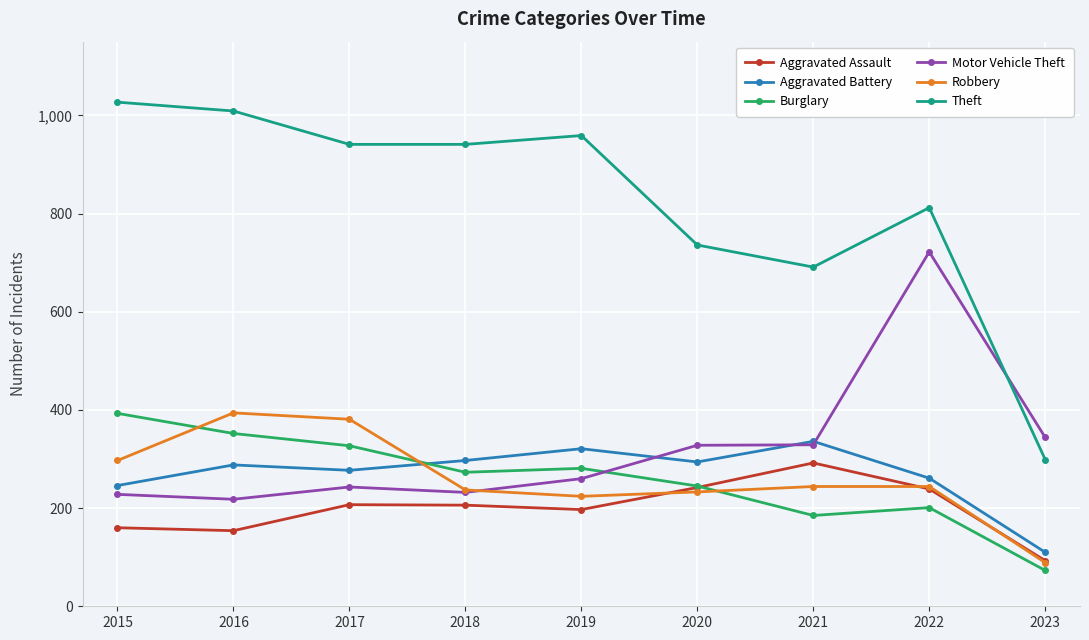

True or false: Motor Vehicle Theft has more than 1 interior local peaks.

True